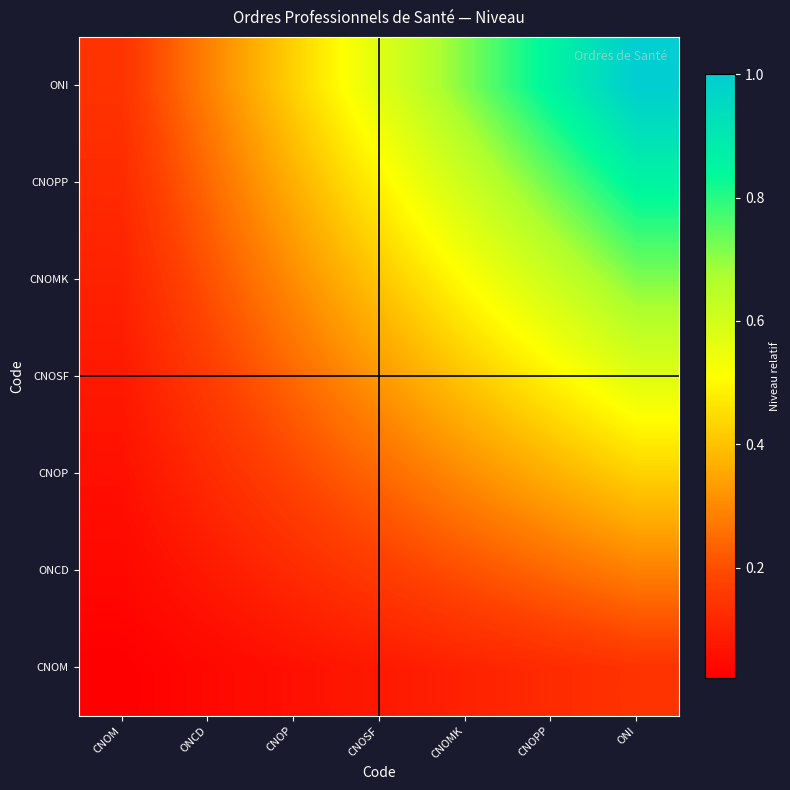

What is the total value across all series at ONCD?

1.1